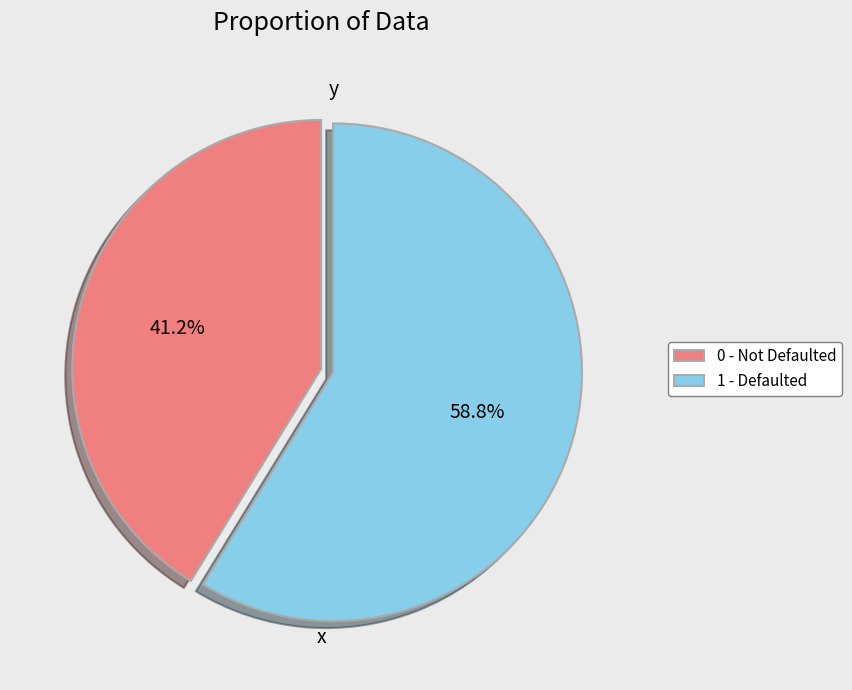

What is the ratio of the value at 0 - Not Defaulted to the value at 1 - Defaulted?

0.7